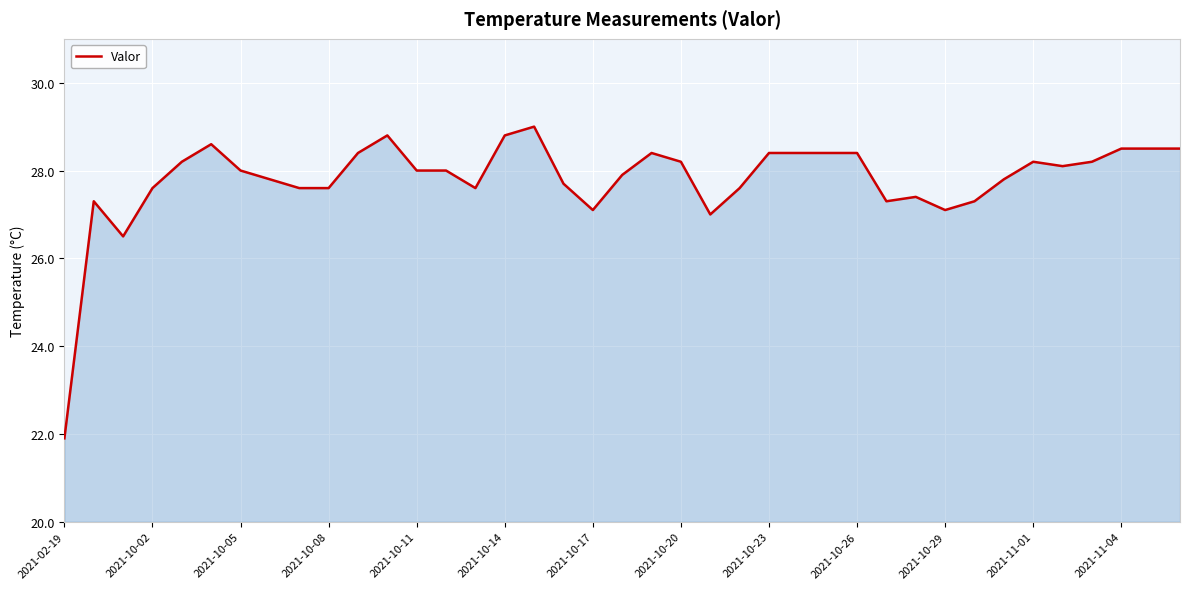

What is the maximum value shown in the chart?

29.0